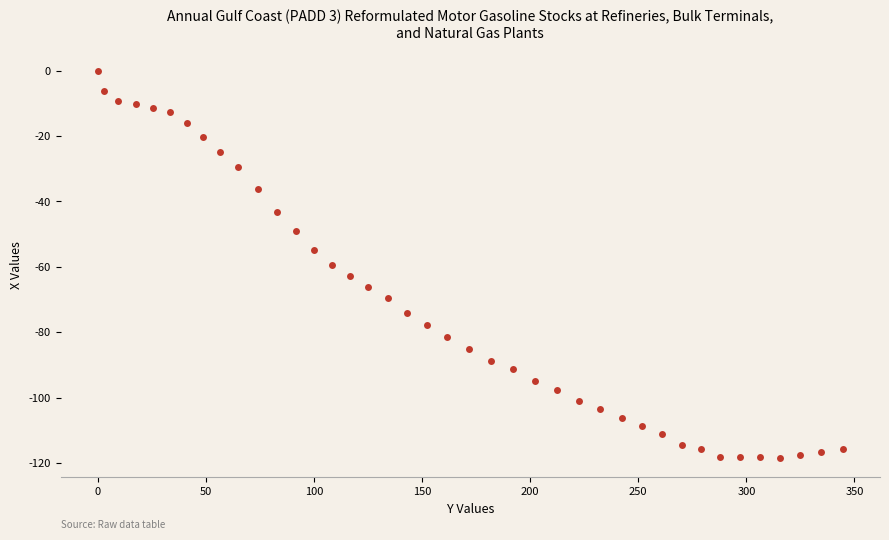

What is the range of X values (max minus min)?

344.6